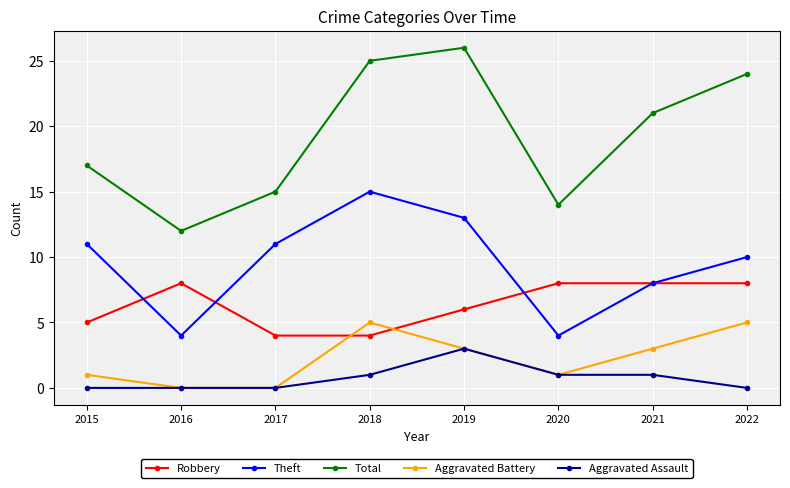

What is the value of the Total point at the 4th from the left?

25